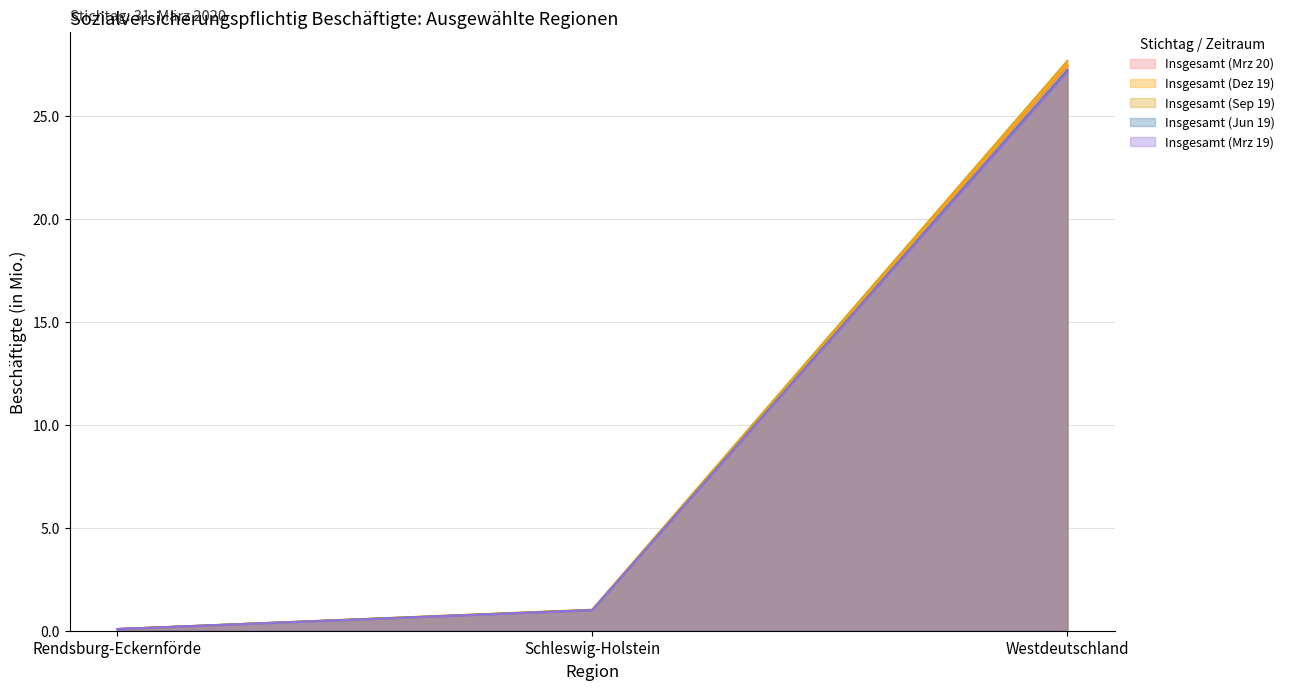

What position from the left is Rendsburg-Eckernförde?

1